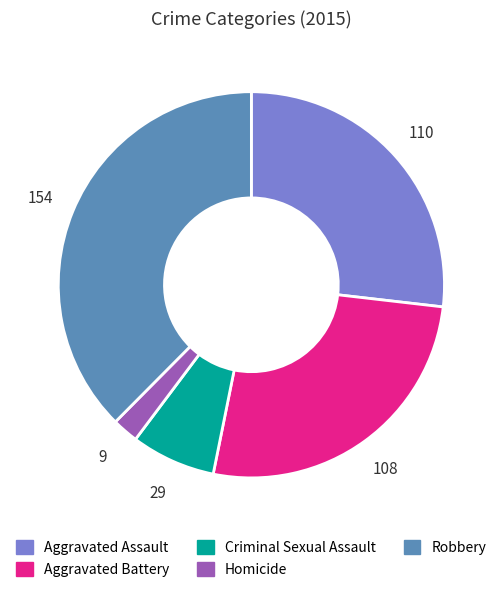

What is the largest slice in the pie chart?

Robbery